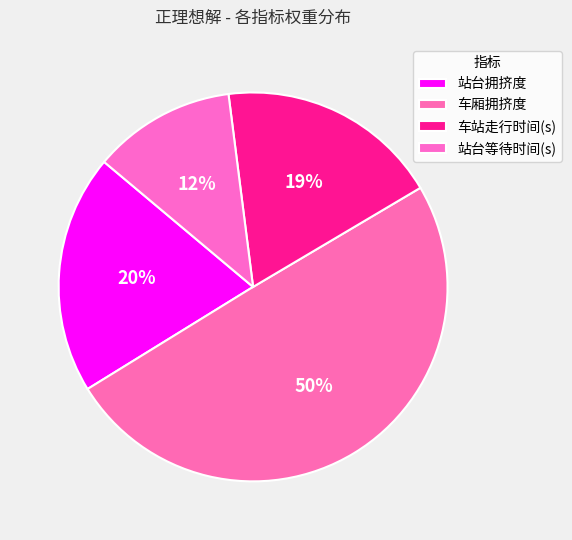

Is it true that 站台等待时间(s) is 12% of the pie?

True